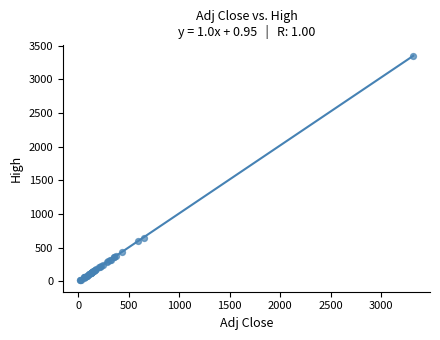

What Y value in the scatter plot is closest to 1680?

649.6